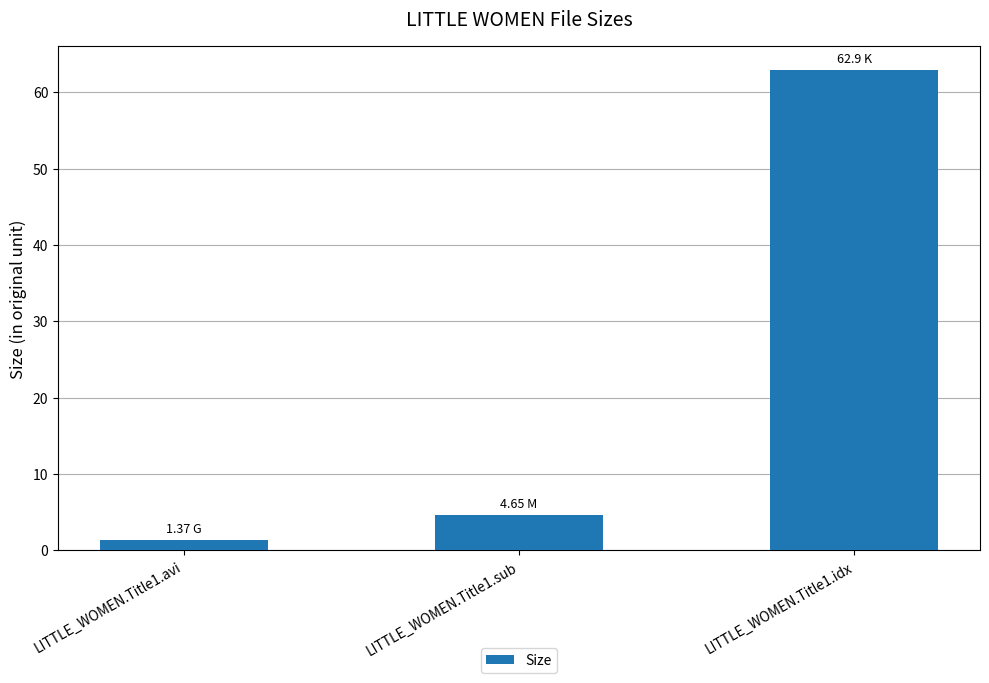

What is the label of the 1st bar from the right?

LITTLE_WOMEN.Title1.idx